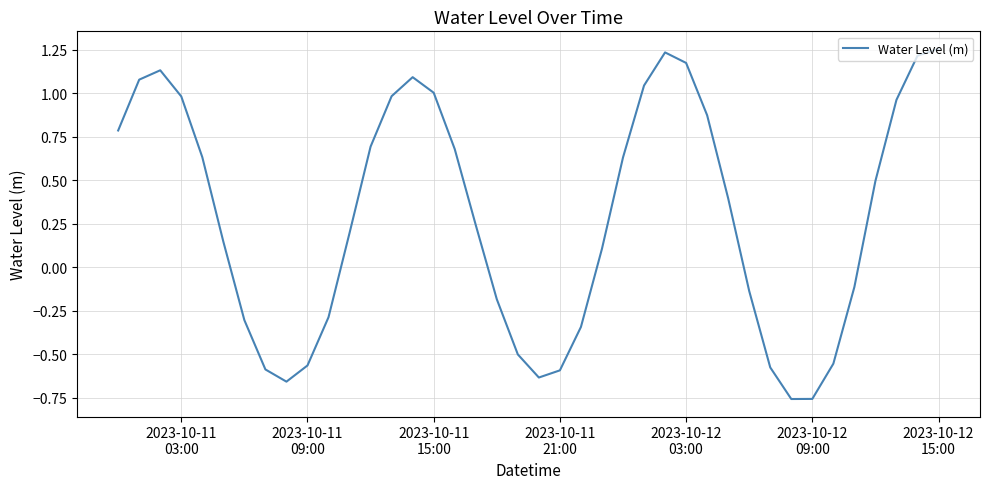

What is the maximum value shown in the chart?

1.3